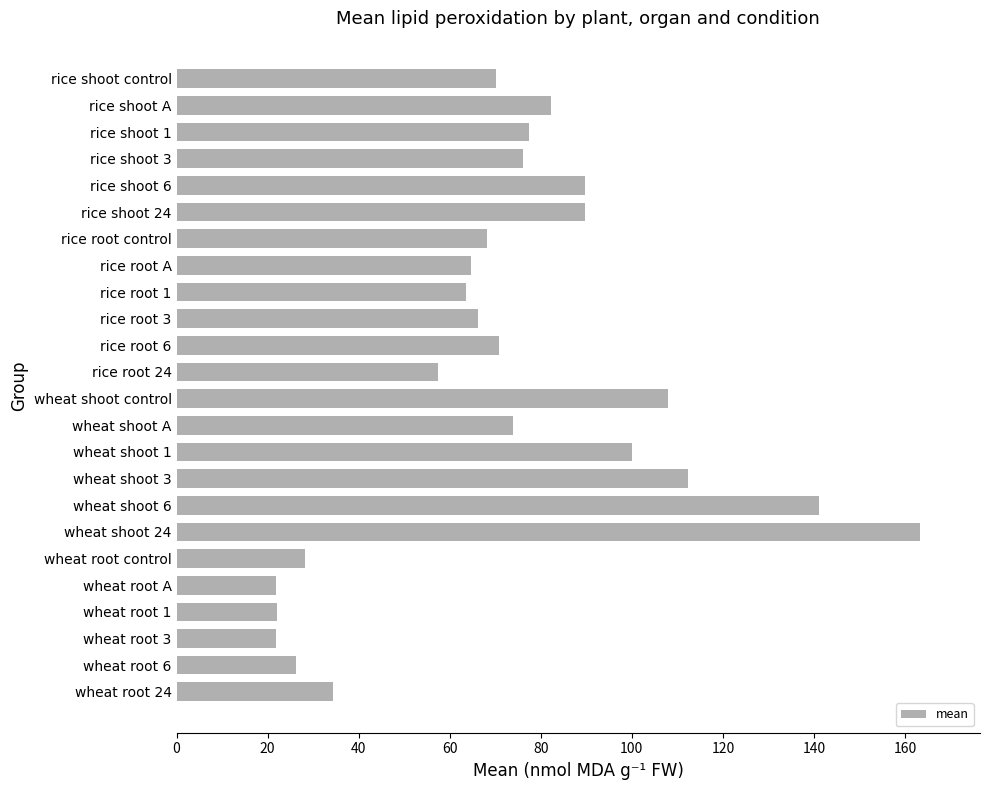

What is the greatest value displayed?

163.4